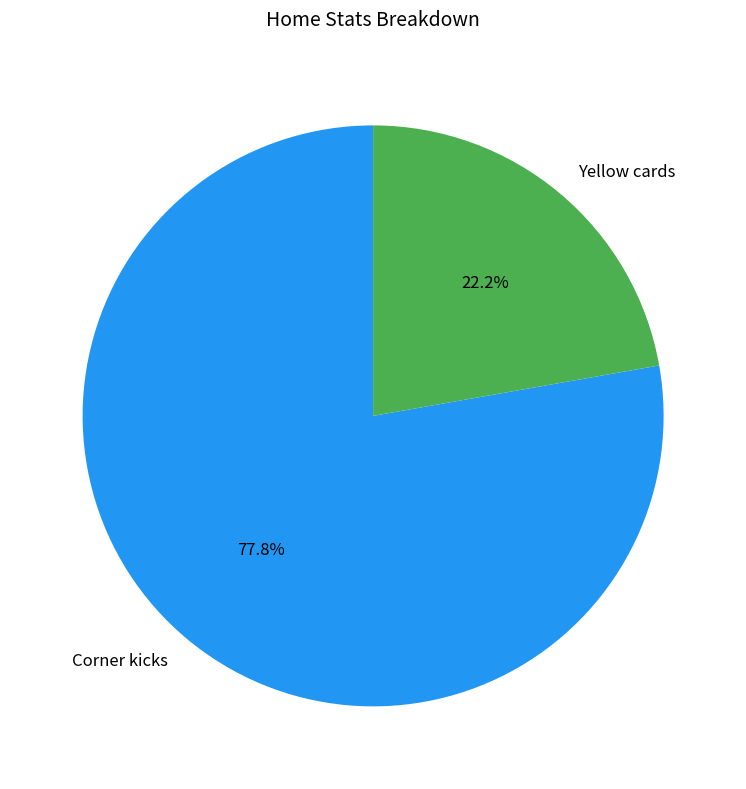

How many segments does this pie chart have?

2